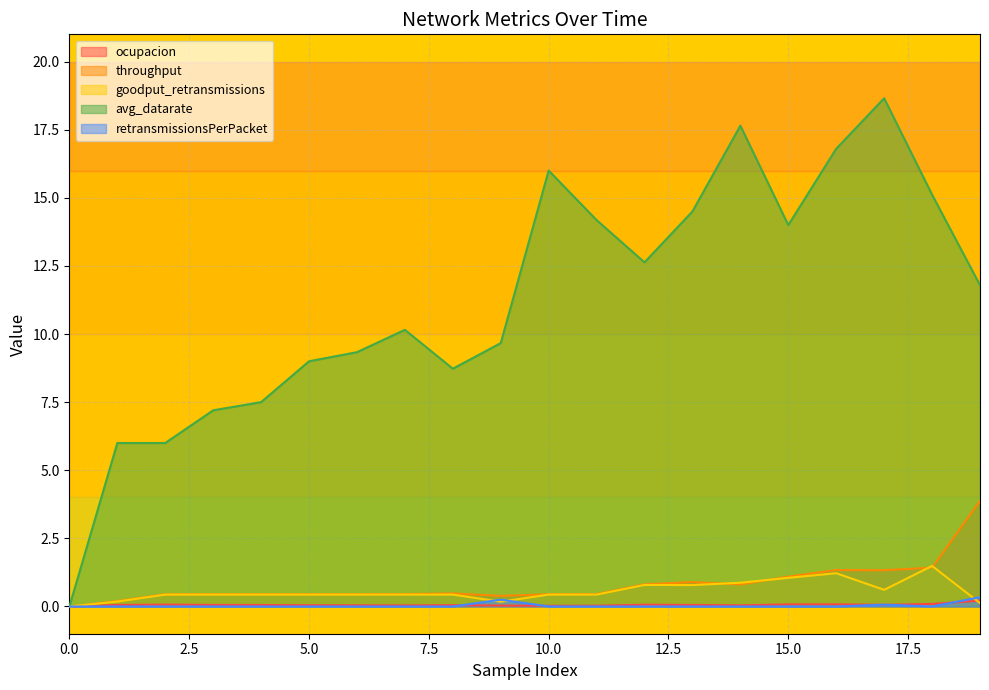

What is the difference between the maximum and second lowest values in the throughput series?

3.7